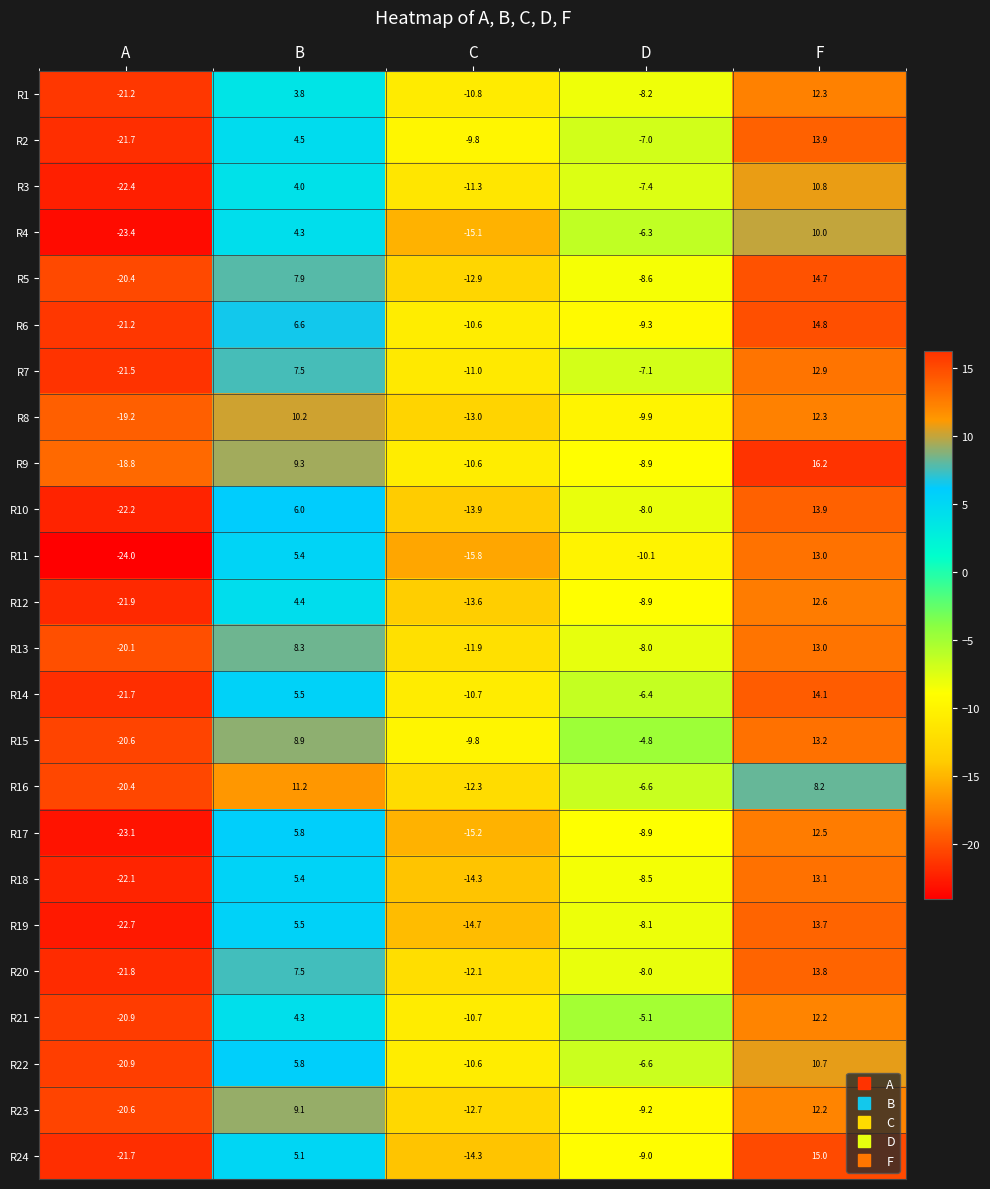

Where does the R17 series first go above -8?

B